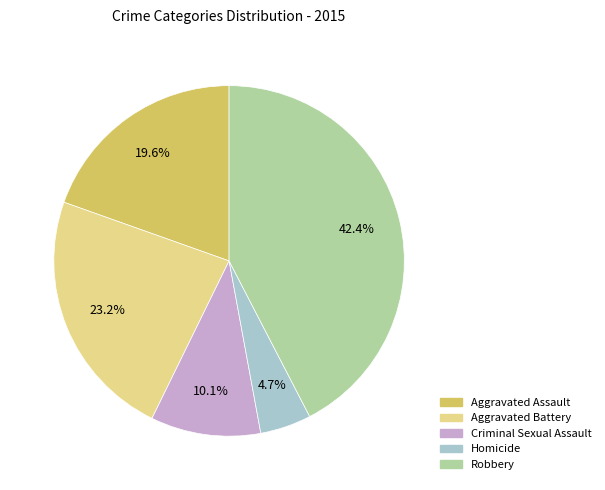

The Aggravated Battery slice represents 23% of the pie. True or false?

True